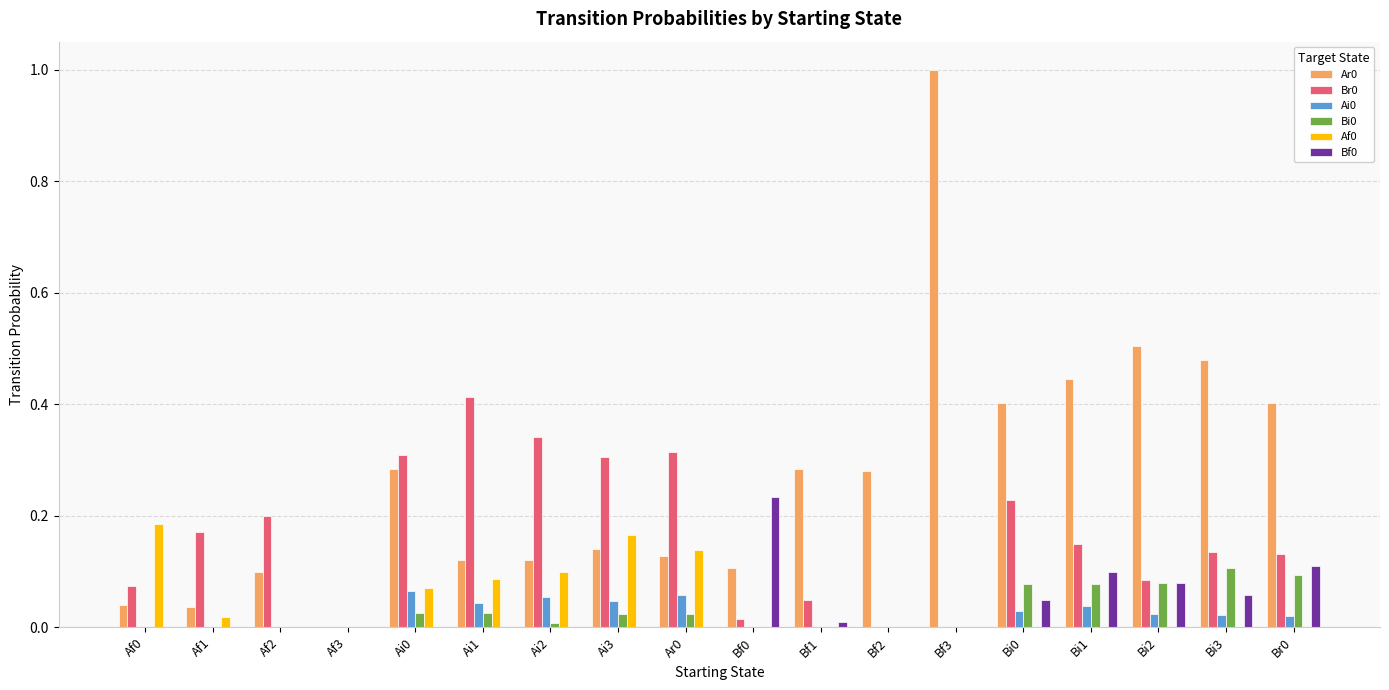

Count the number of data series in this chart.

6